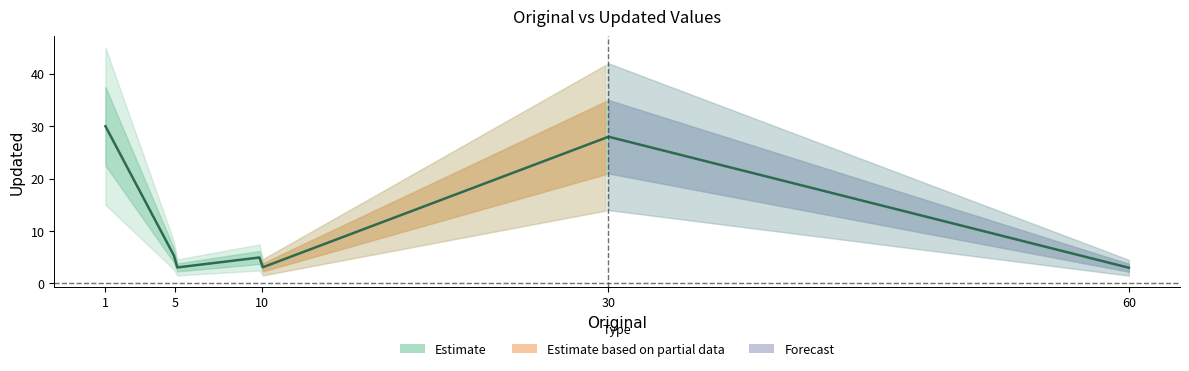

Which has a higher value, 1 or 10?

1